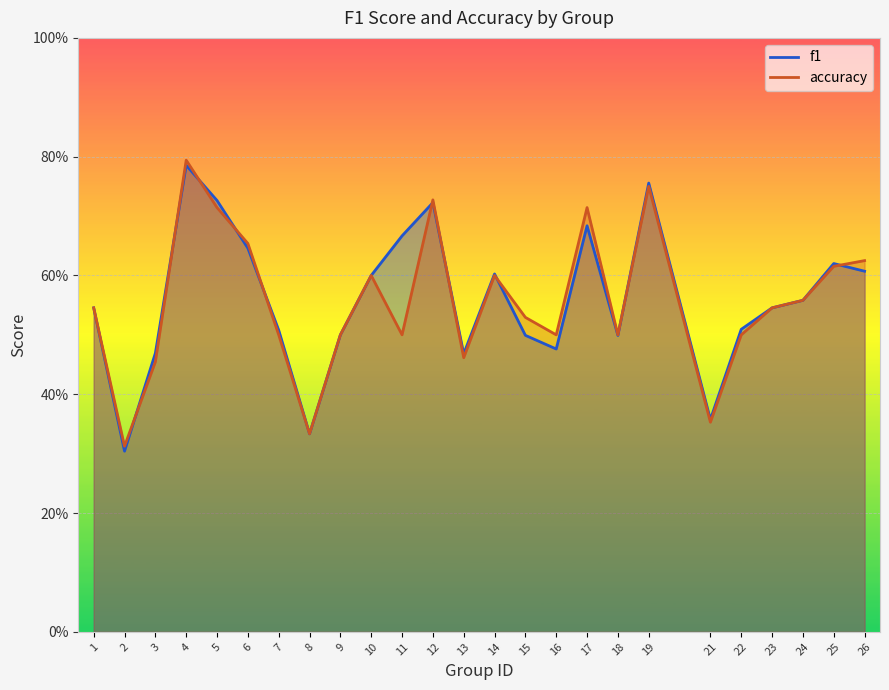

Reading right to left, transcribe all the data shown in this chart.

f1: 0.6	0.6	0.6	0.5	0.5	0.4	0.8	0.5	0.7	0.5	0.5	0.6	0.5	0.7	0.7	0.6	0.5	0.3	0.5	0.6	0.7	0.8	0.5	0.3	0.5
accuracy: 0.6	0.6	0.6	0.5	0.5	0.4	0.8	0.5	0.7	0.5	0.5	0.6	0.5	0.7	0.5	0.6	0.5	0.3	0.5	0.7	0.7	0.8	0.5	0.3	0.5